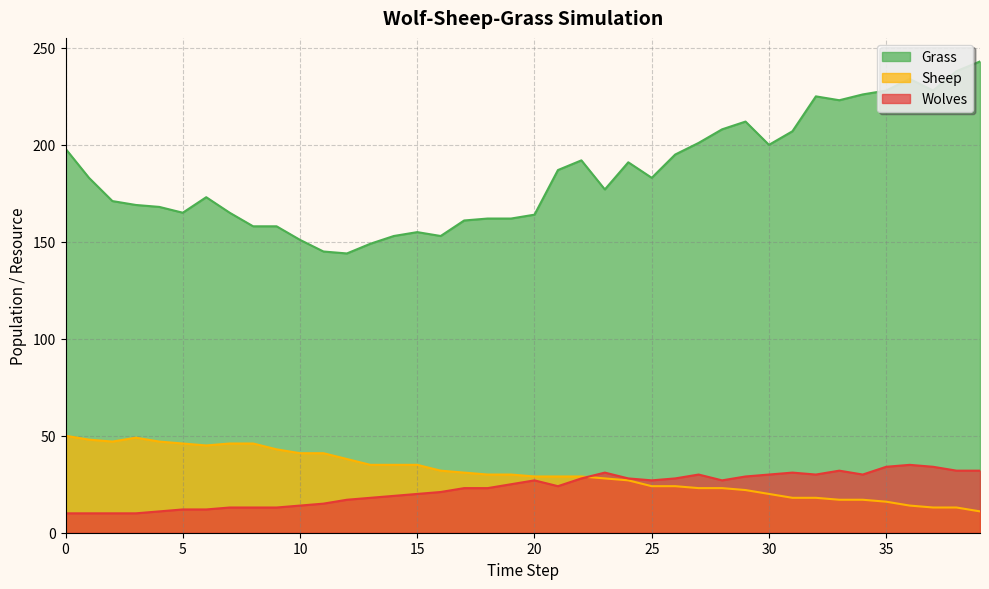

What is the difference between the highest and lowest values at 16?

132